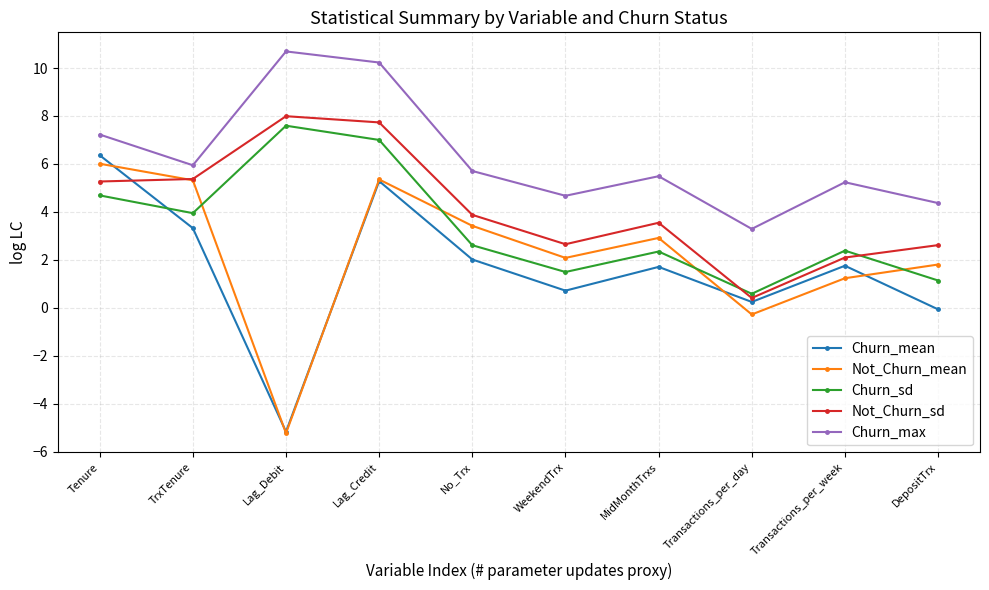

Rank the series by their maximum value, from lowest to highest.

Not_Churn_mean, Churn_mean, Churn_sd, Not_Churn_sd, Churn_max